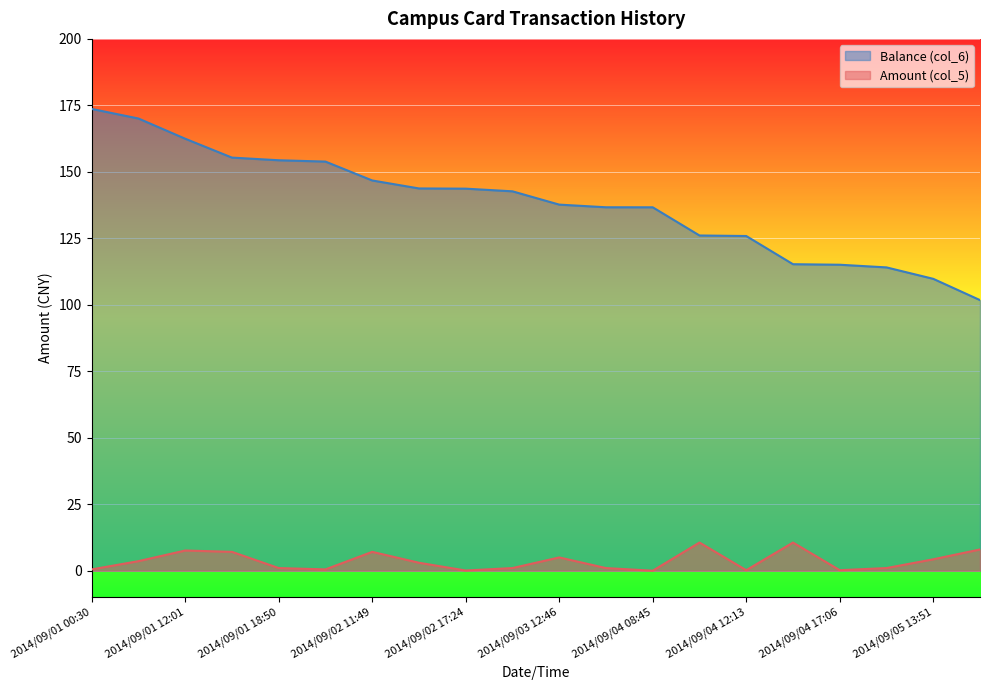

Rank the series by their maximum value, from lowest to highest.

Amount (col_5), Balance (col_6)